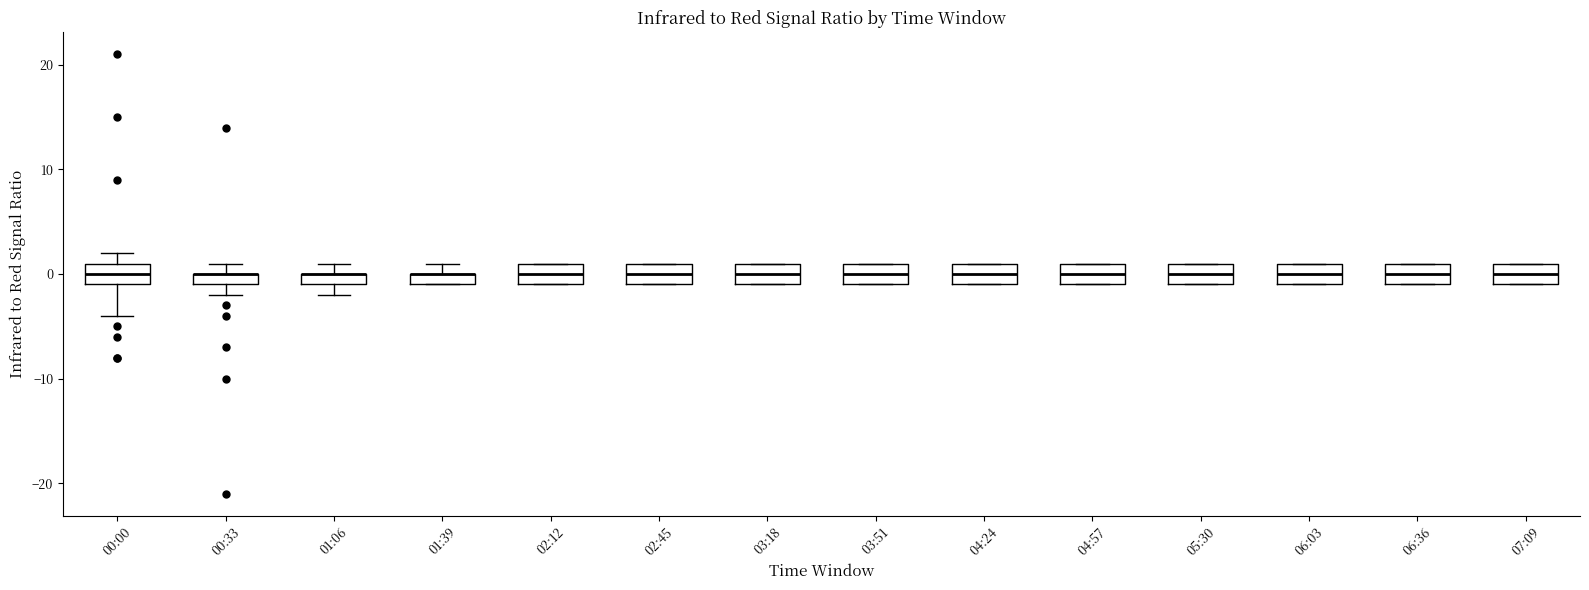

Where is the upper edge of the box for 06:36 on the y-axis? The values are not printed on the chart, so give them approximately, as read against the axis.

1